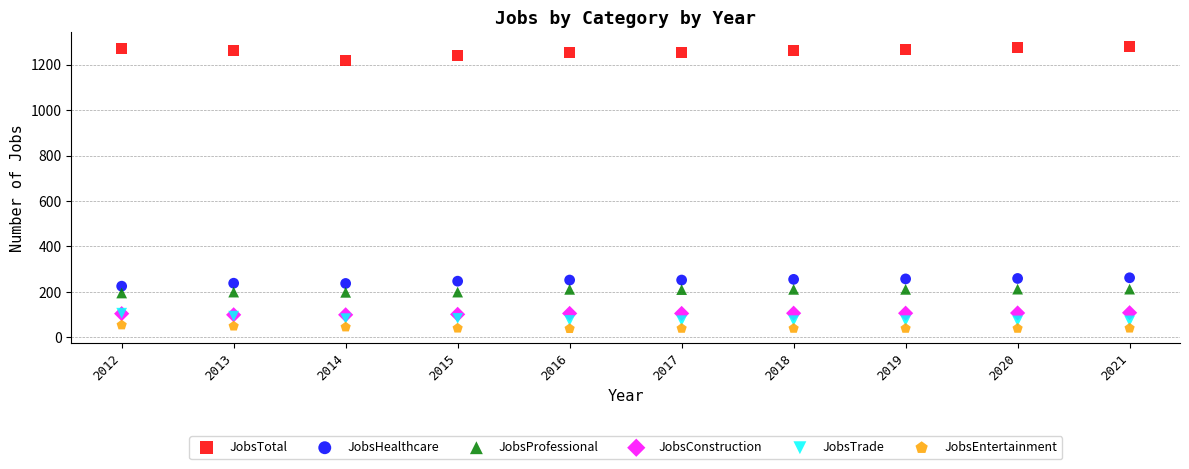

Which series has the largest Y range (max minus min)?

JobsTotal